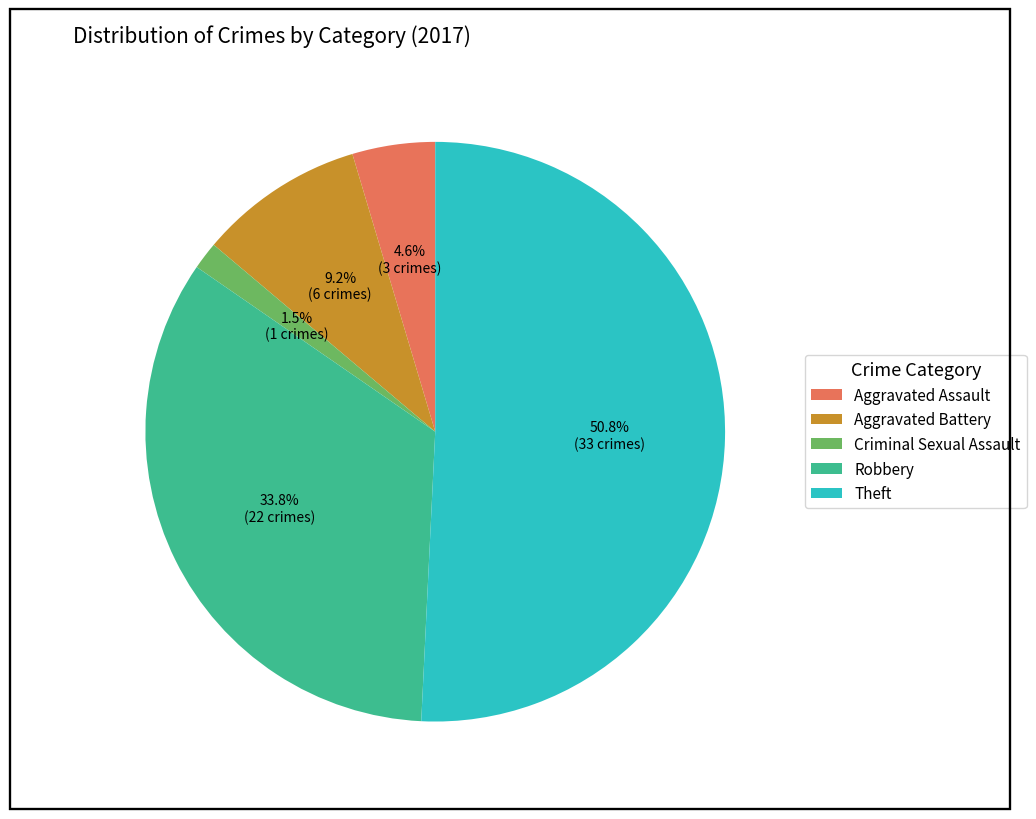

To the nearest percent, what is the difference between the Theft and Aggravated Assault slice percentages?

46%